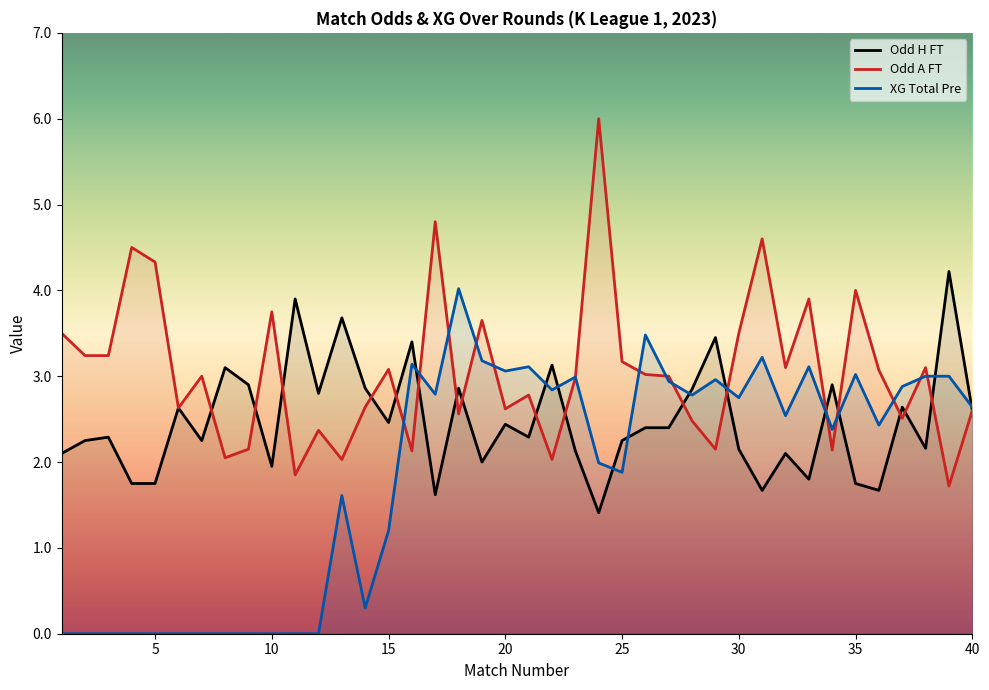

Is the value of XG_Total_Pre at 8 greater than the value of Odd_H_FT at 38?

No